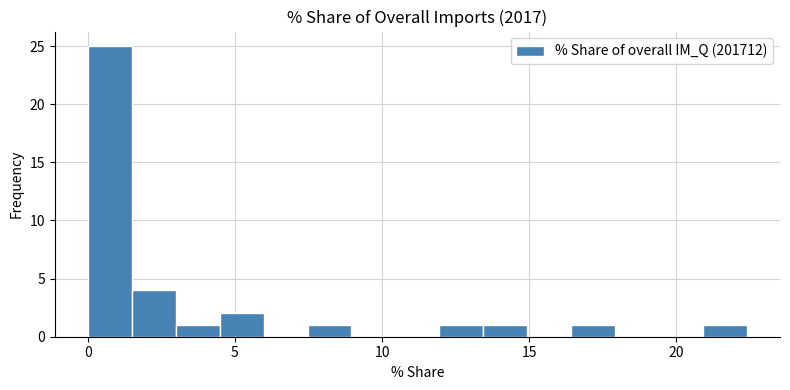

Read against the x-axis, roughly where is the centre of the tallest bar?

0.5